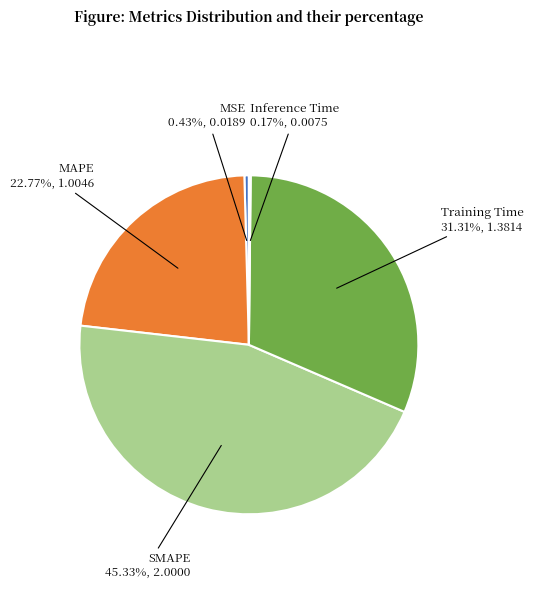

Is there a majority slice in this chart?

No